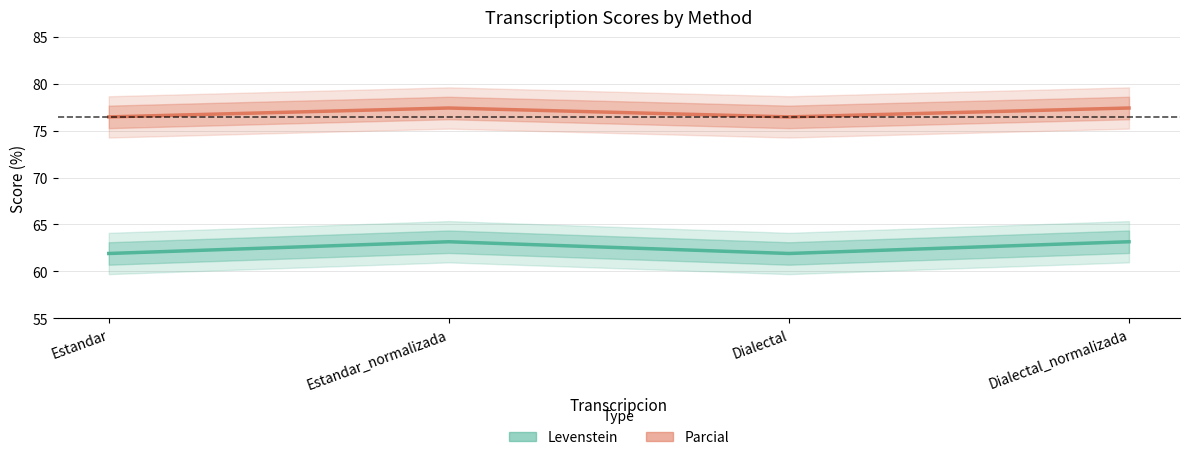

What are all the series names shown in the legend?

Levenstein, Parcial